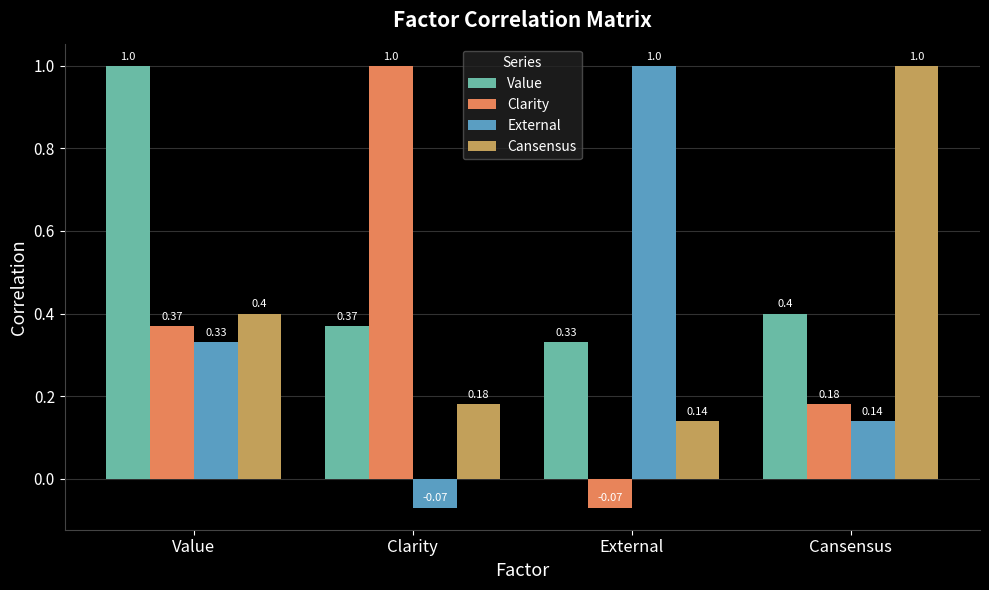

Where does the External series first go above 0?

Value